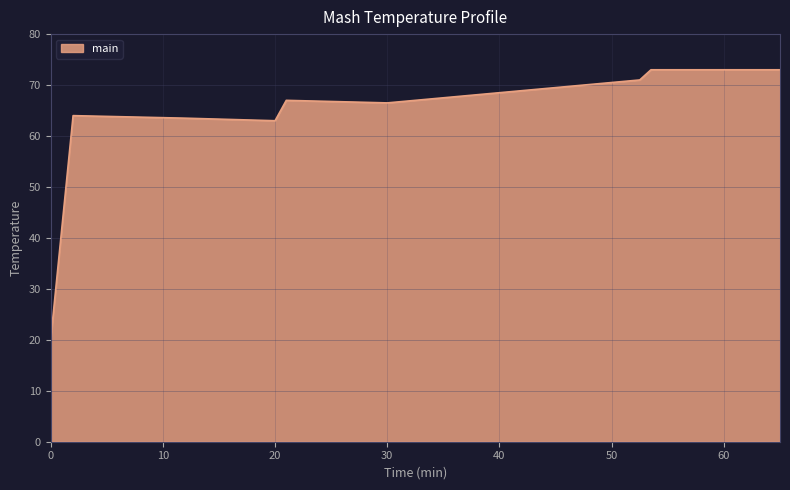

What is the greatest value displayed?

73.0